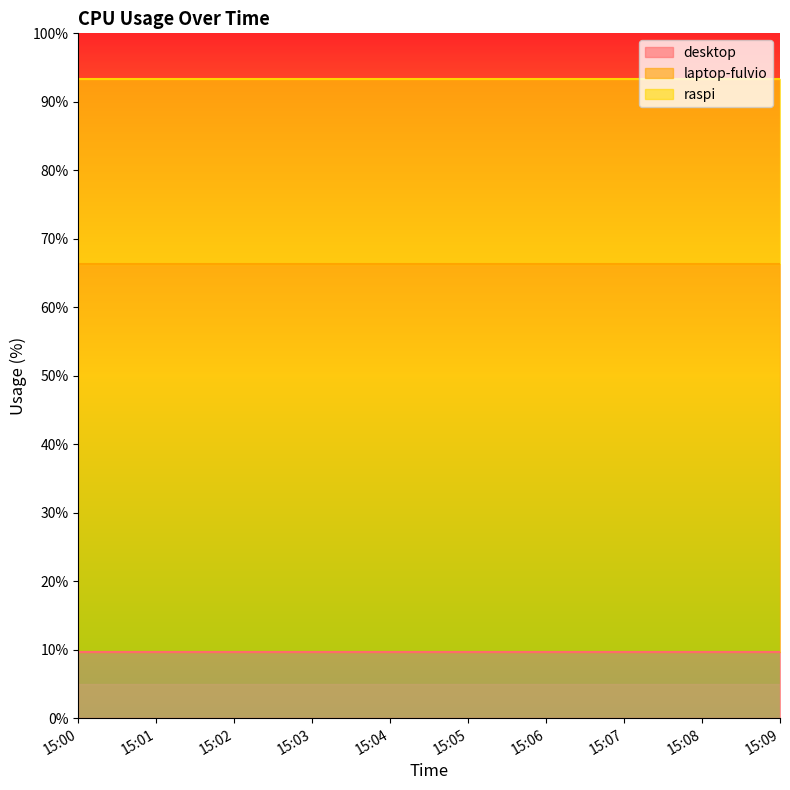

The laptop-fulvio series shows 85.9 at 15:04. True or false?

False